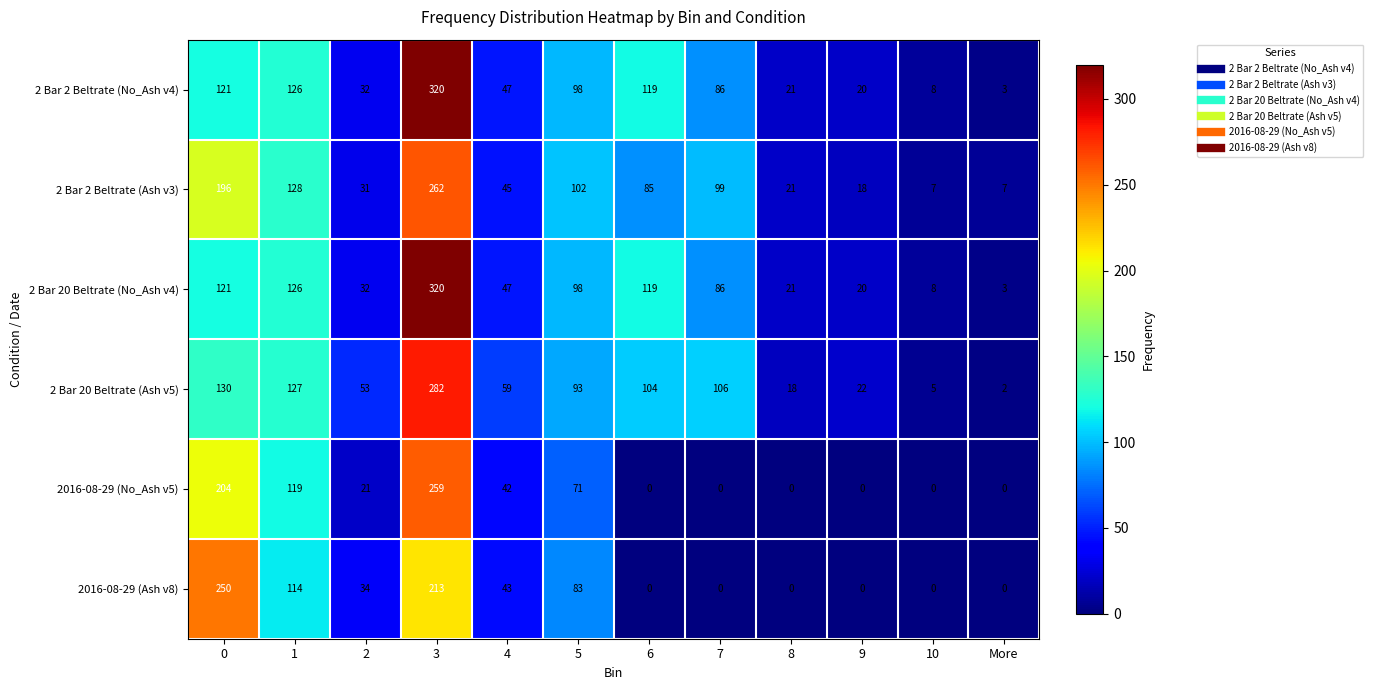

Rank the categories by 2 Bar 20 Beltrate (No_Ash v4) value from highest to lowest.

3, 1, 0, 6, 5, 7, 4, 2, 8, 9, 10, More